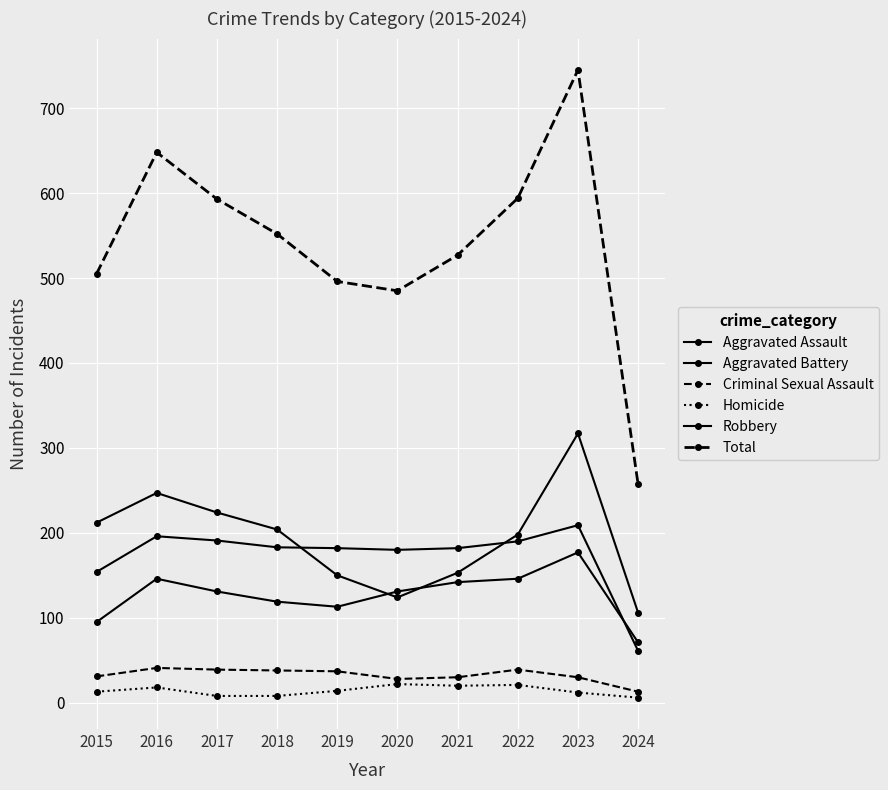

How many data points in Aggravated Assault are less than 131?

4